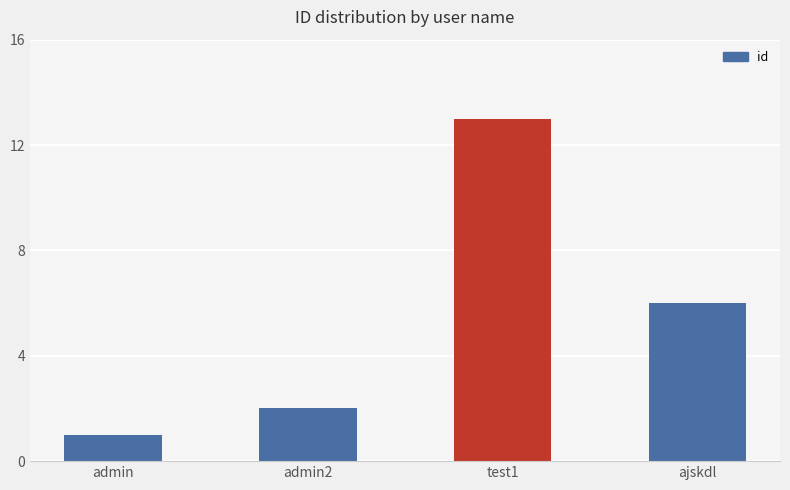

What is the sum of all values?

22